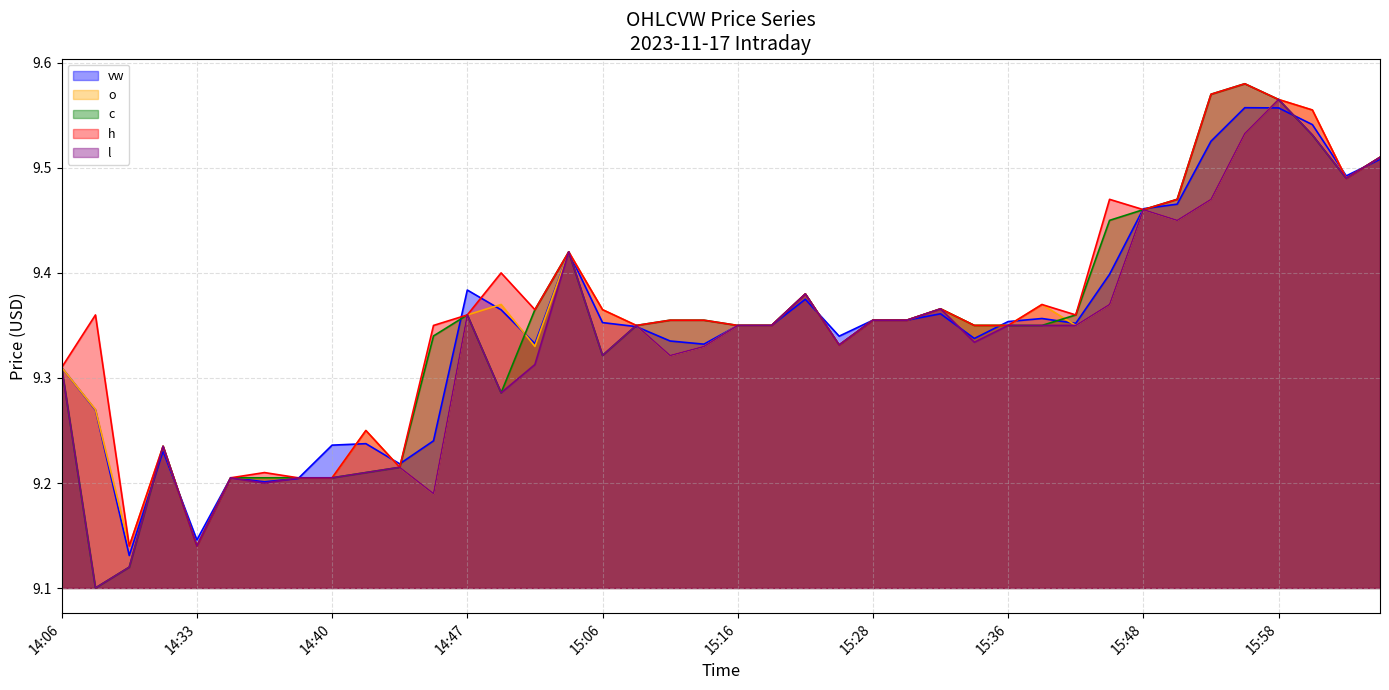

Where is the first local minimum for o?

14:31